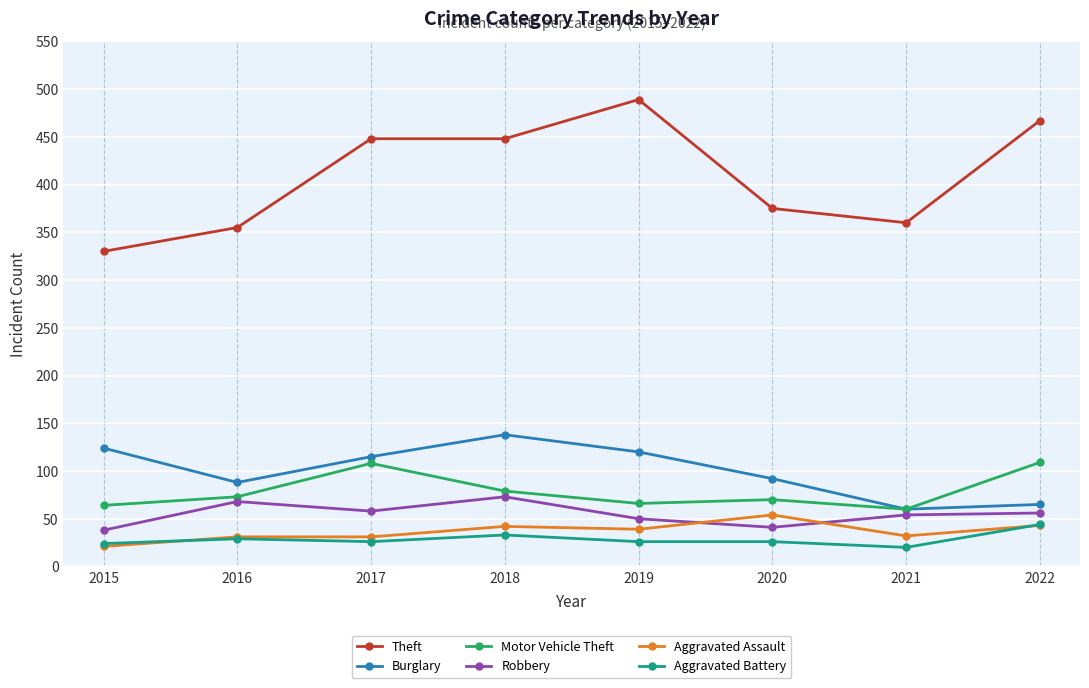

Which series has the widest spread of values?

Theft